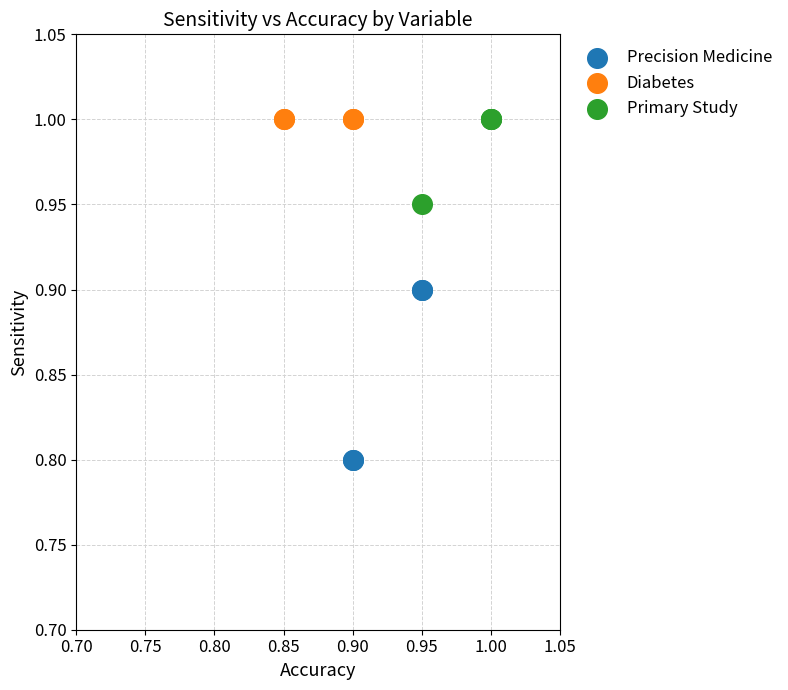

Which series reaches the minimum Y coordinate?

Precision Medicine